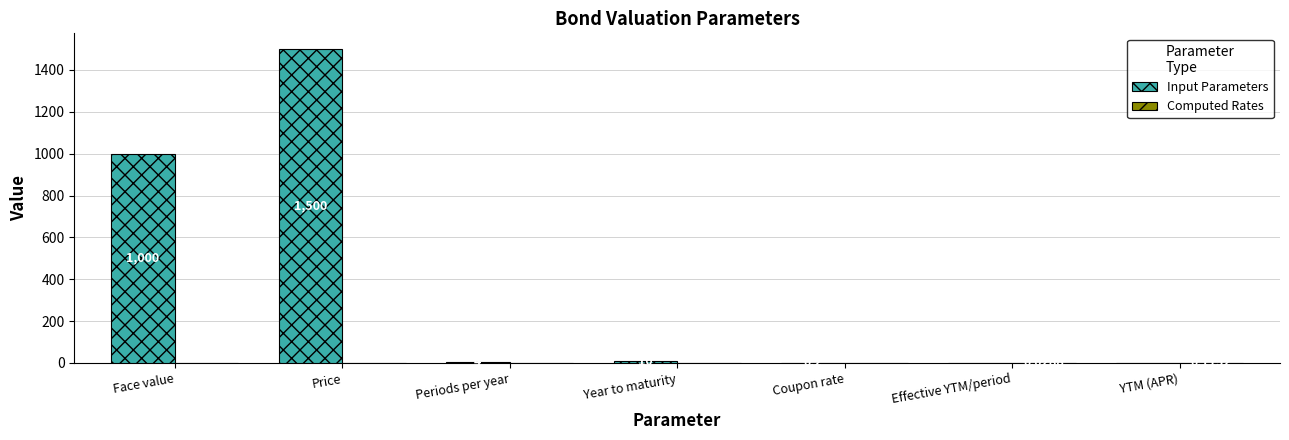

Which series has the largest total across all categories?

Input Parameters